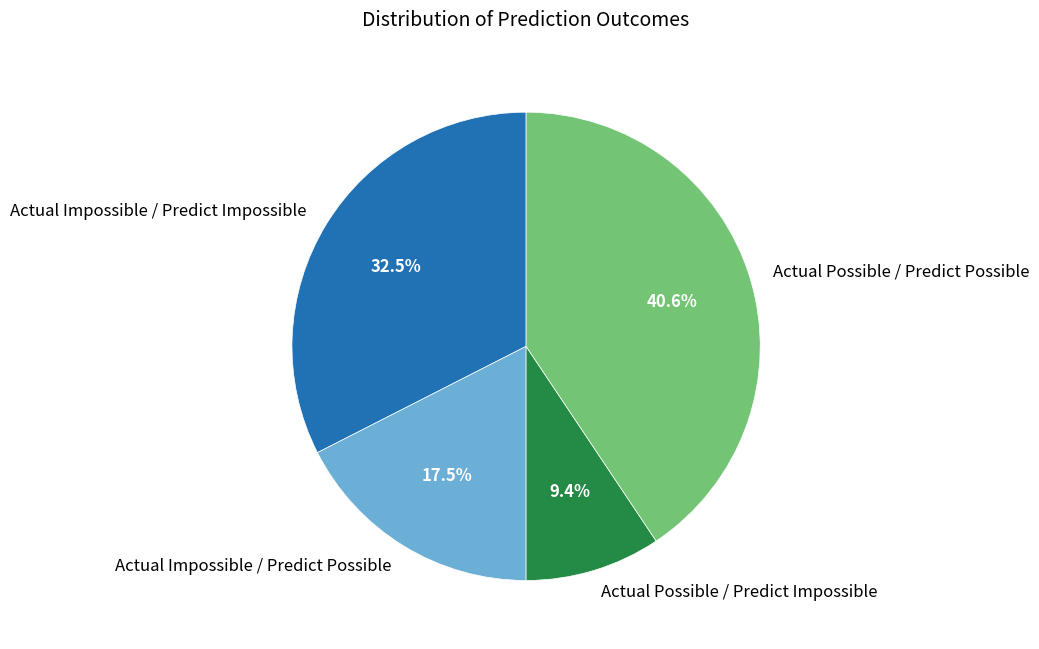

To the nearest percent, what is the difference between the largest and smallest slice percentages?

31%